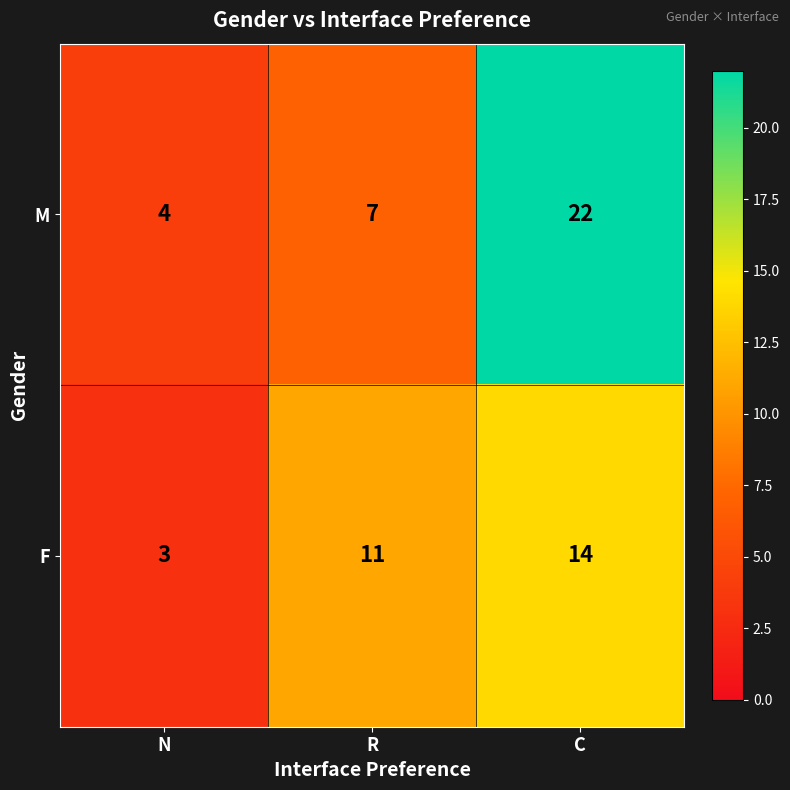

Which label corresponds to the smallest value in the chart?

N